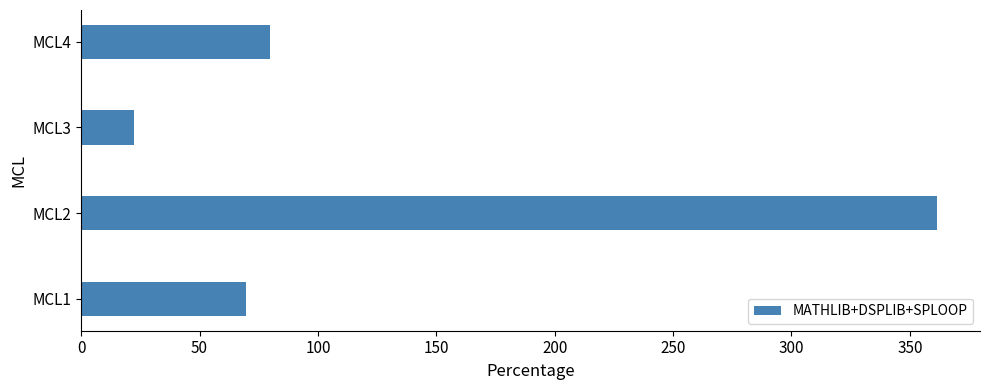

What is the difference between the maximum and second lowest values?

292.1